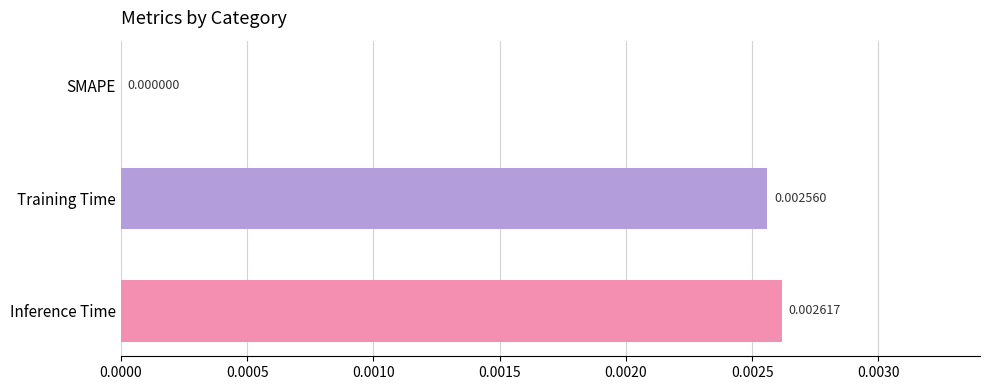

At which label is the value closest to 0?

SMAPE